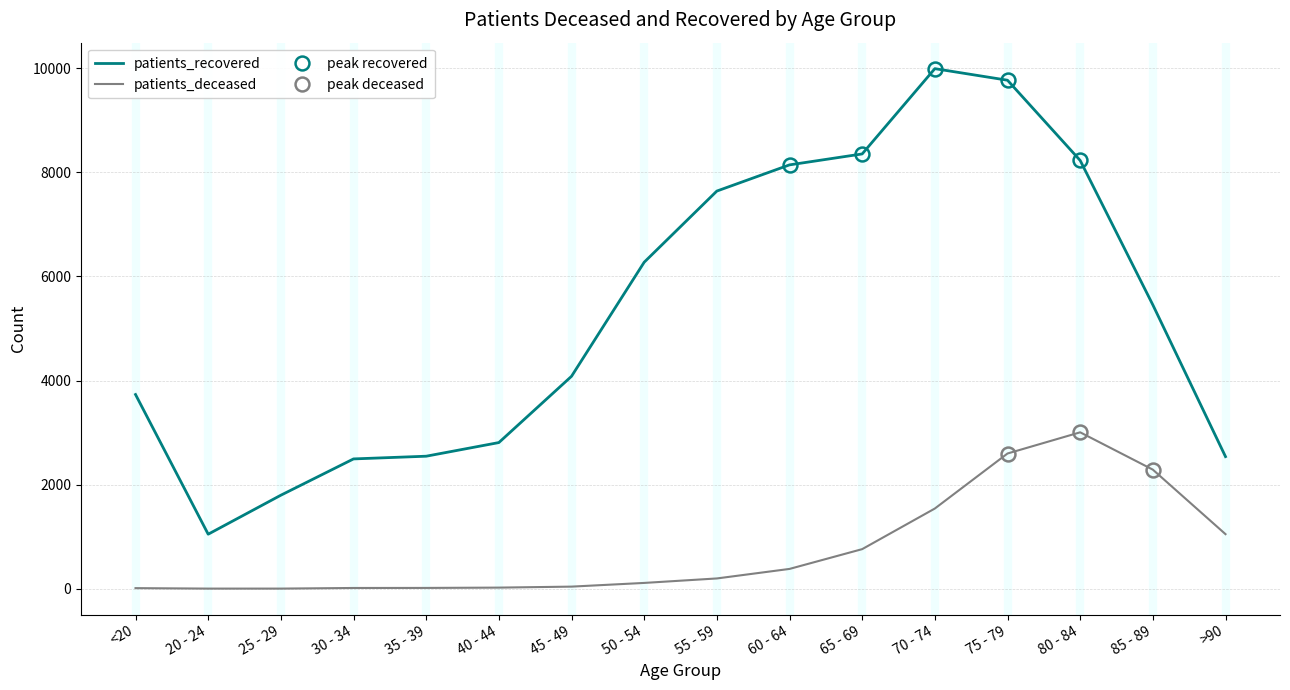

Is this an area chart (filled region under the line)?

No